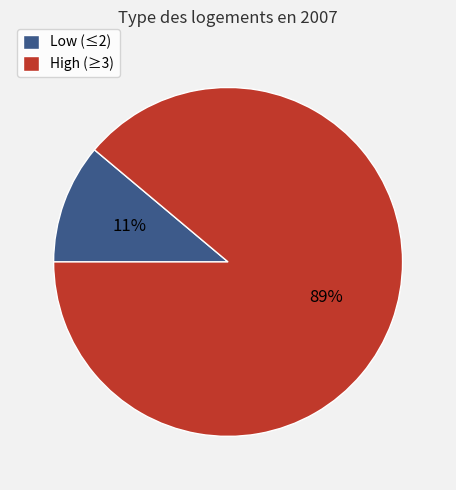

Between Low (≤2) and High (≥3), which is larger?

High (≥3)